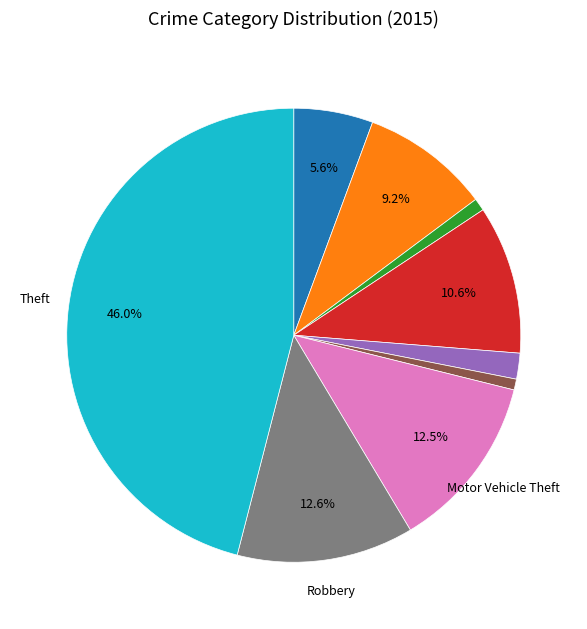

Does any single category account for the majority?

No